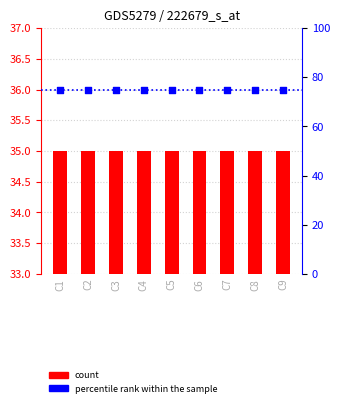

Is the value of count at C4 greater than the value of percentile rank within the sample at C3?

No